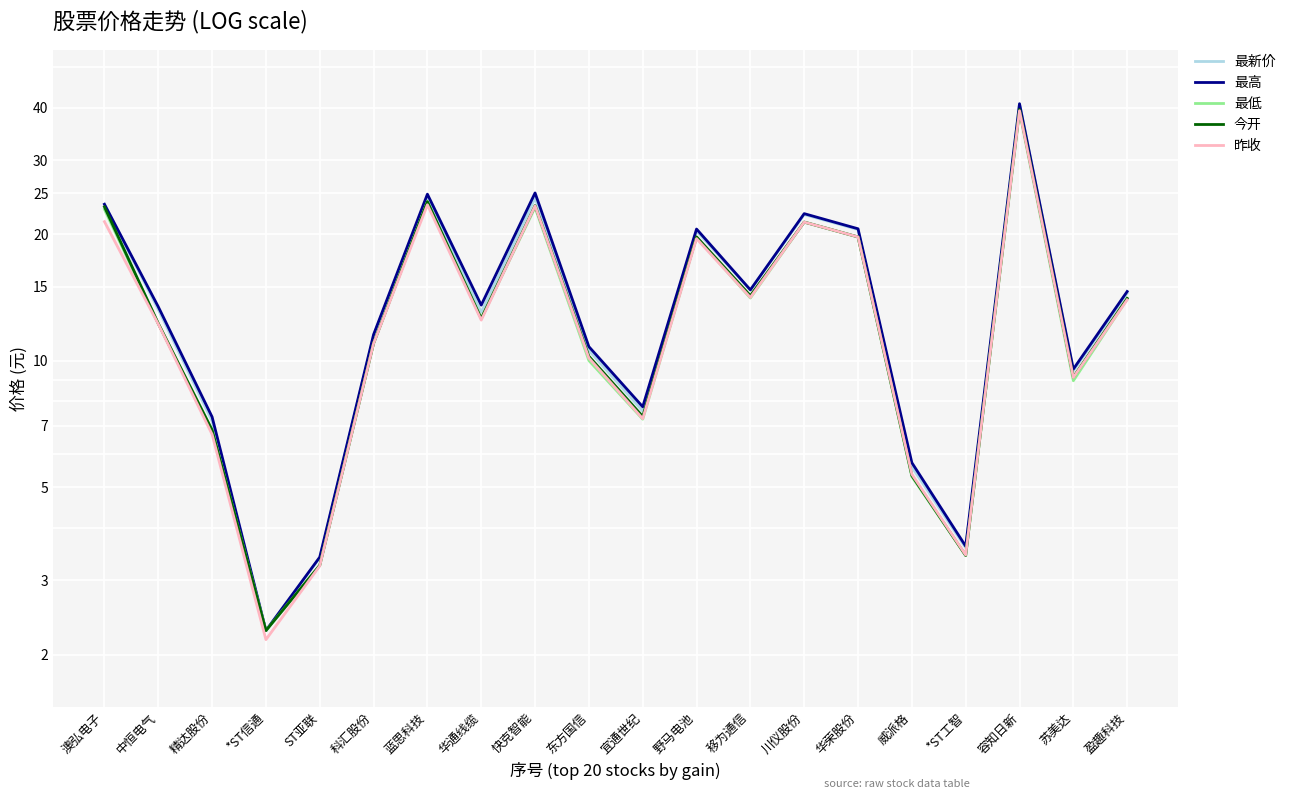

Reading left to right, extract all data points from this chart.

最新价: 23.6	13.2	7.2	2.3	3.4	11.5	24.5	13.0	24.4	10.6	7.6	20.4	14.7	22.3	20.5	5.6	3.6	40.9	9.5	14.5
最高: 23.6	13.4	7.3	2.3	3.4	11.5	24.9	13.6	25.1	10.8	7.8	20.6	14.7	22.4	20.6	5.7	3.6	40.9	9.6	14.6
最低: 22.9	12.3	6.8	2.3	3.3	11.0	23.9	12.6	23.1	10.0	7.3	19.6	14.1	21.4	19.7	5.3	3.4	39.2	9.0	14.0
今开: 23.2	12.3	6.8	2.3	3.3	11.0	23.9	12.6	23.4	10.2	7.4	19.7	14.3	21.4	19.7	5.3	3.4	39.6	9.1	14.1
昨收: 21.4	12.2	6.7	2.2	3.2	11.0	23.5	12.5	23.4	10.2	7.3	19.5	14.1	21.4	19.7	5.4	3.5	39.3	9.1	14.0